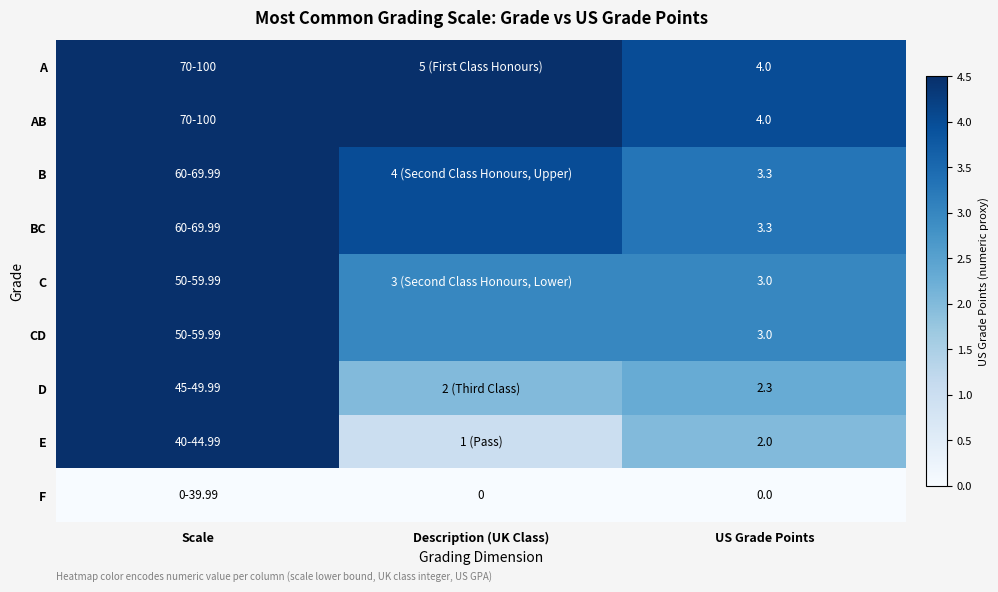

True or false: AB has a value of 5.8 at US Grade Points.

False